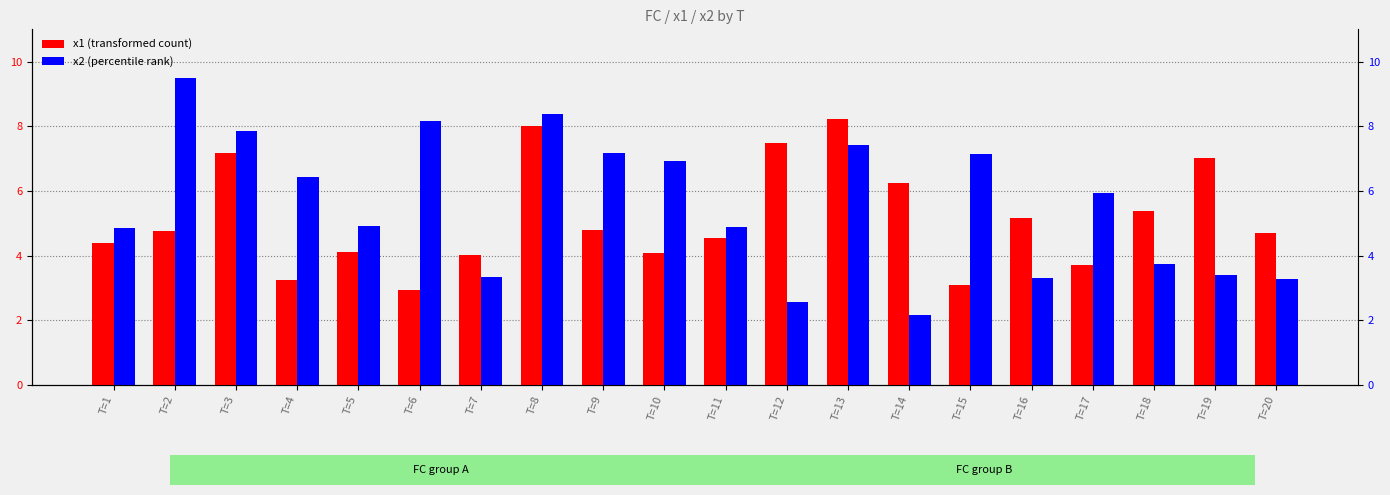

At which label does x1 (transformed count) first exceed 4?

T=1